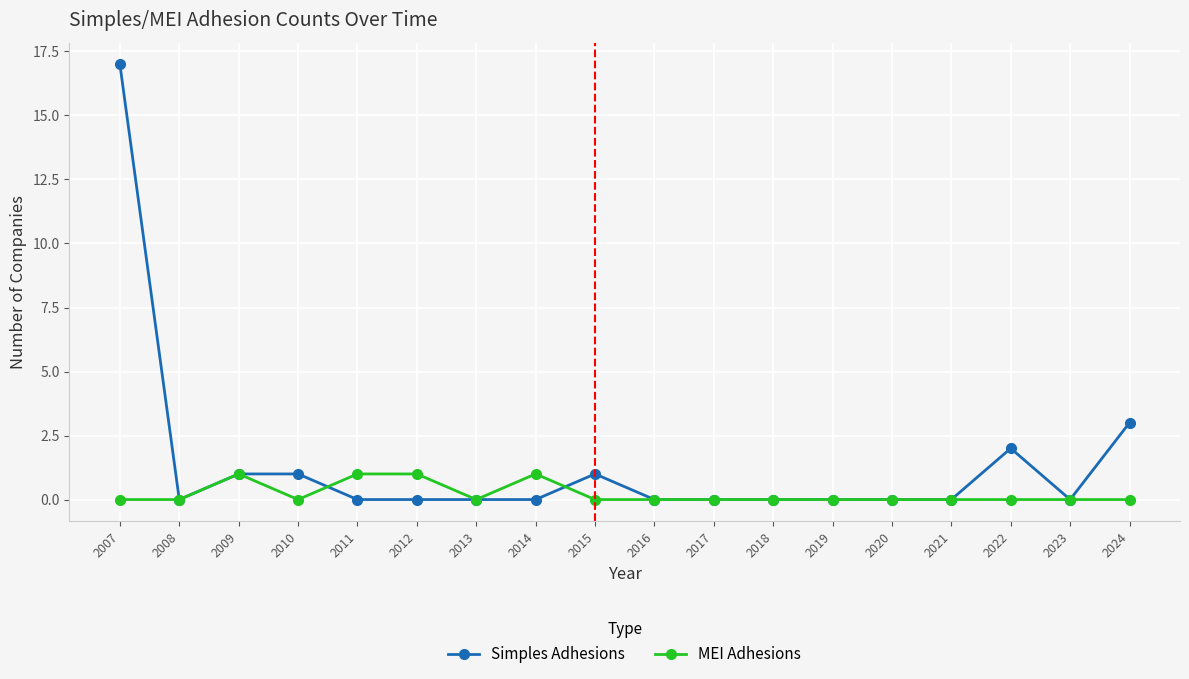

List the series in order of their overall mean, lowest first.

MEI Adhesions, Simples Adhesions